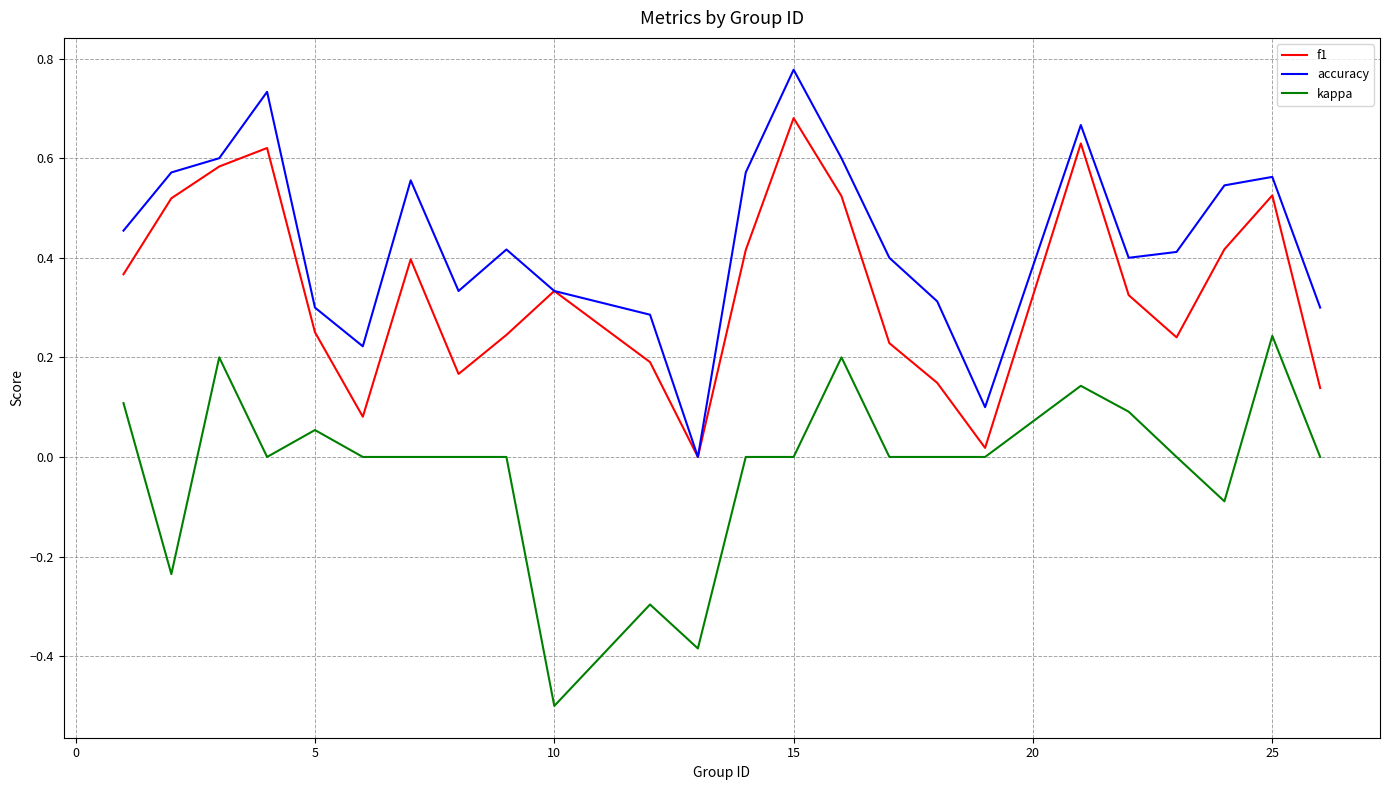

Which series has the largest total across all categories?

accuracy